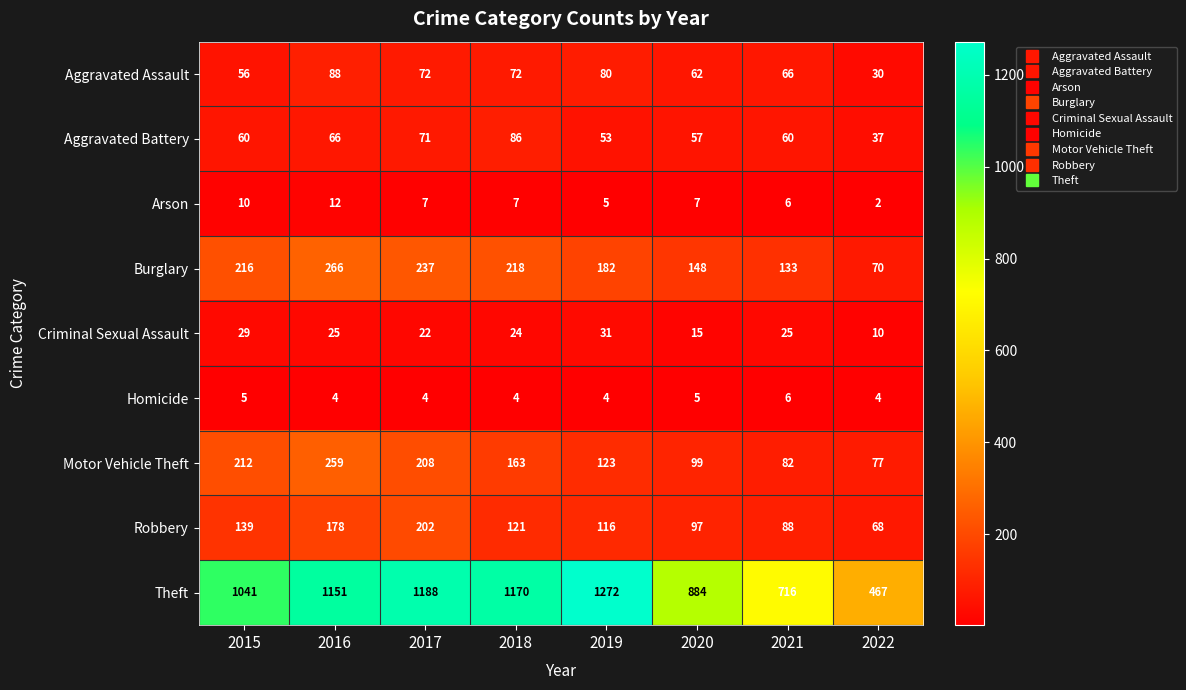

Rank the series at 2022 from highest to lowest value.

Theft, Motor Vehicle Theft, Burglary, Robbery, Aggravated Battery, Aggravated Assault, Criminal Sexual Assault, Homicide, Arson